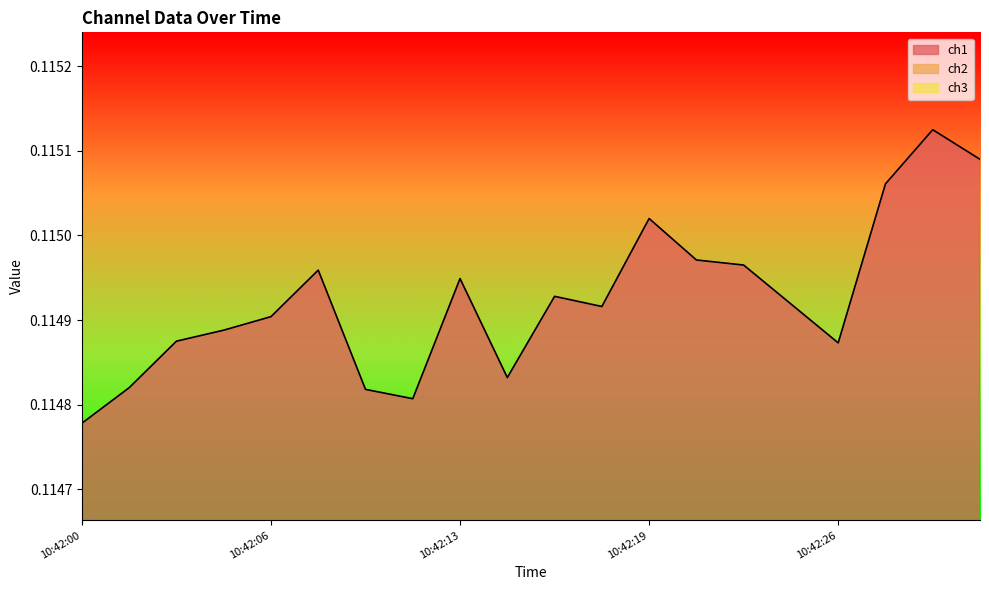

Does the chart display data point markers on the line(s)?

No